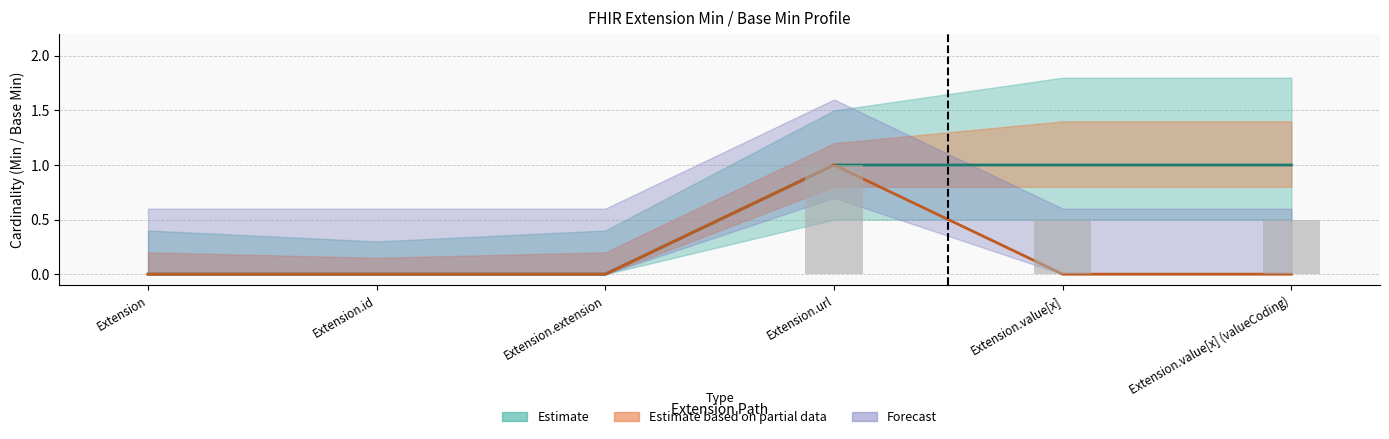

At how many categories does at least one series exceed 0?

3